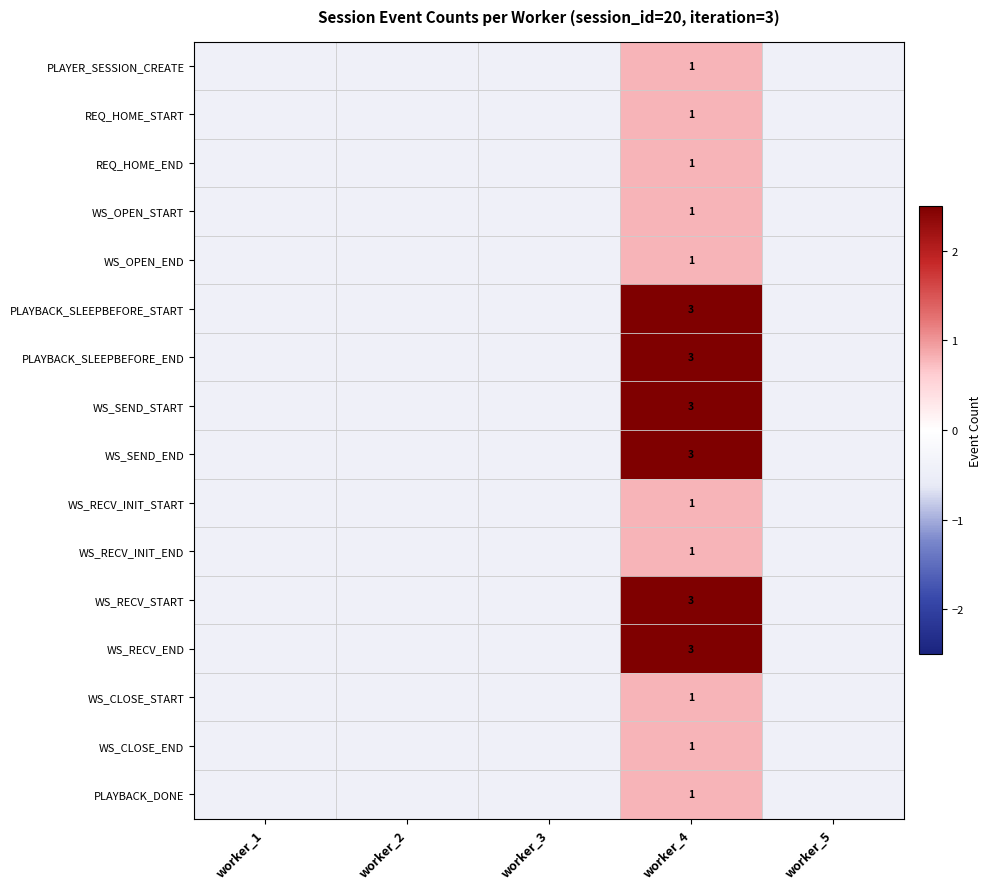

At how many categories does at least one series exceed 2?

1